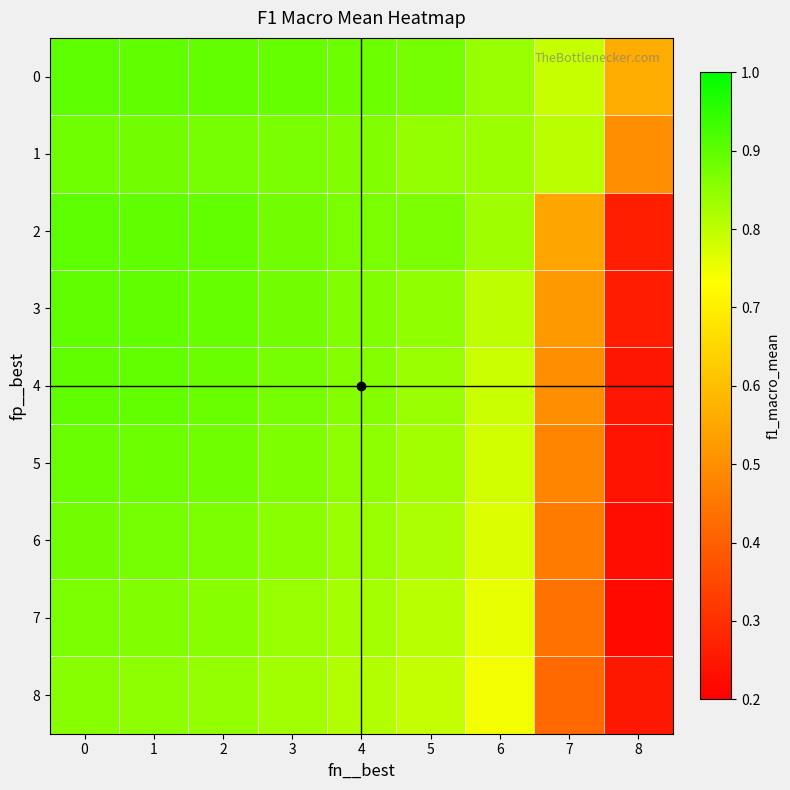

At how many categories does at least one series exceed 0?

9